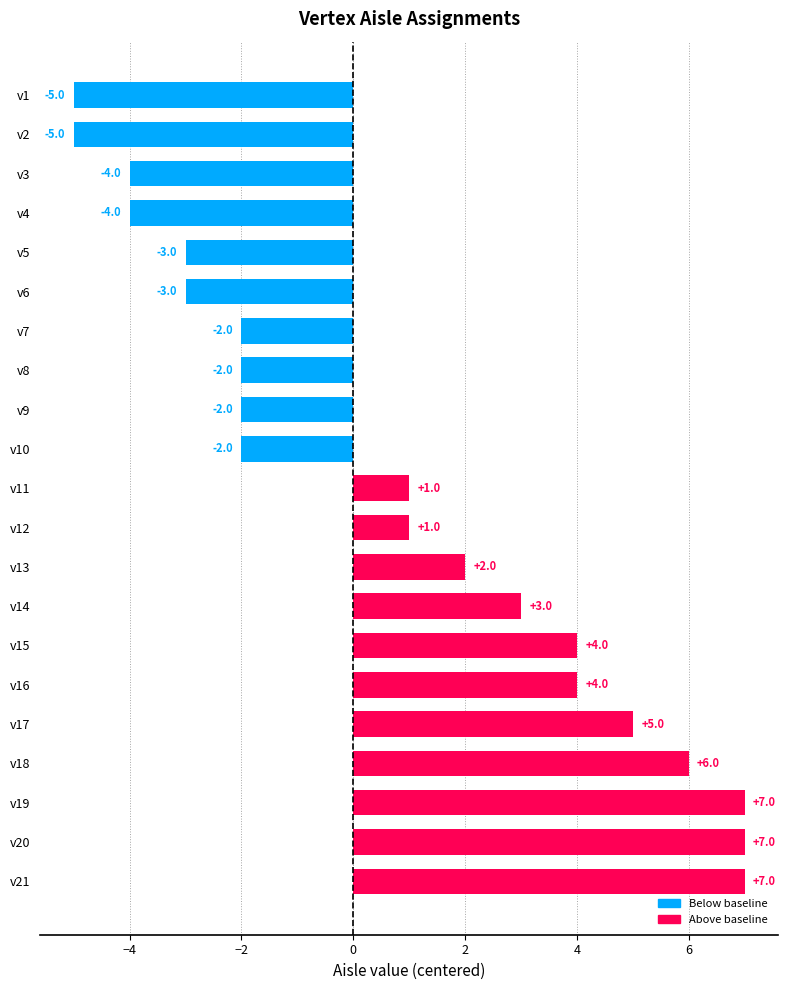

What is the sum of all values?

15